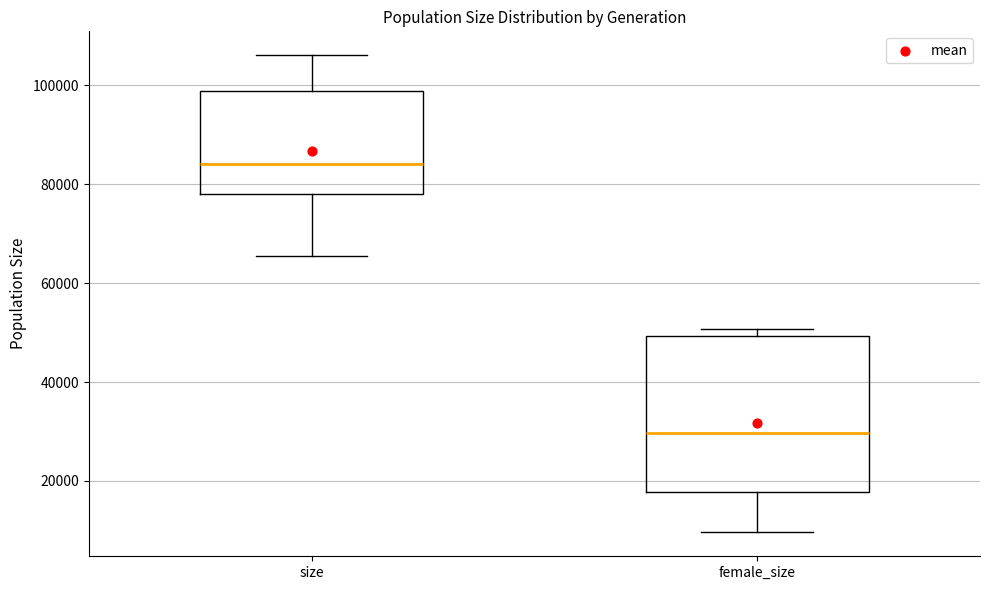

Which box is the tallest, from its lower edge to its upper edge?

female_size